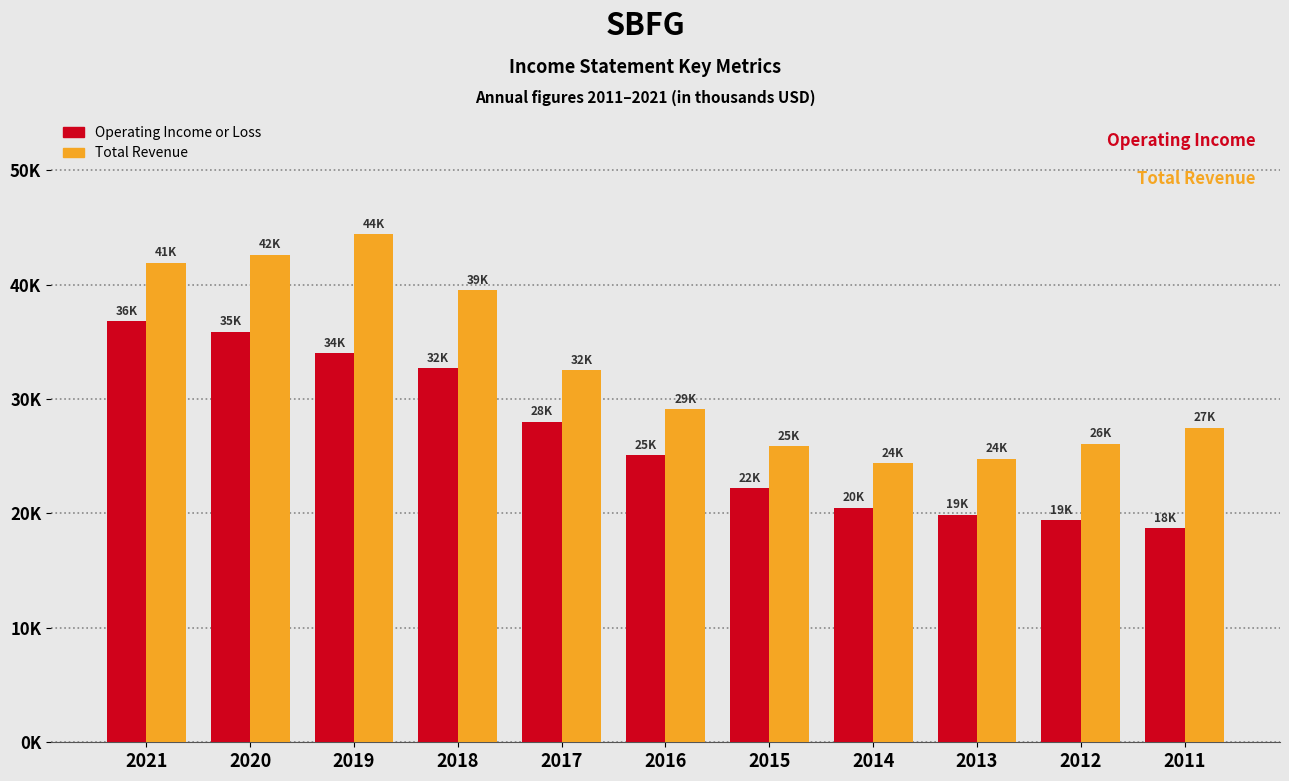

What is the sum of all Operating Income or Loss values?

293200